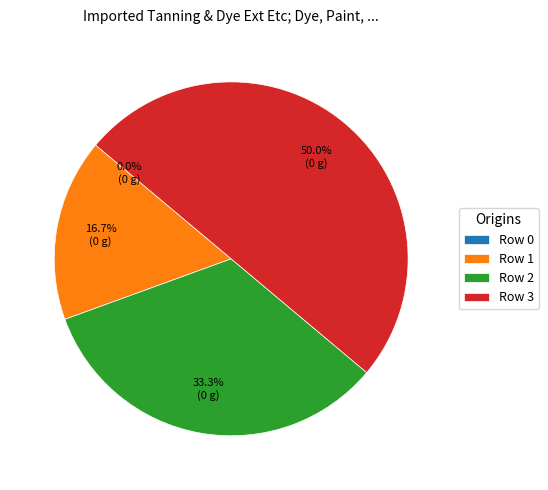

What percentage is the 3 slice, to the nearest percent?

50%